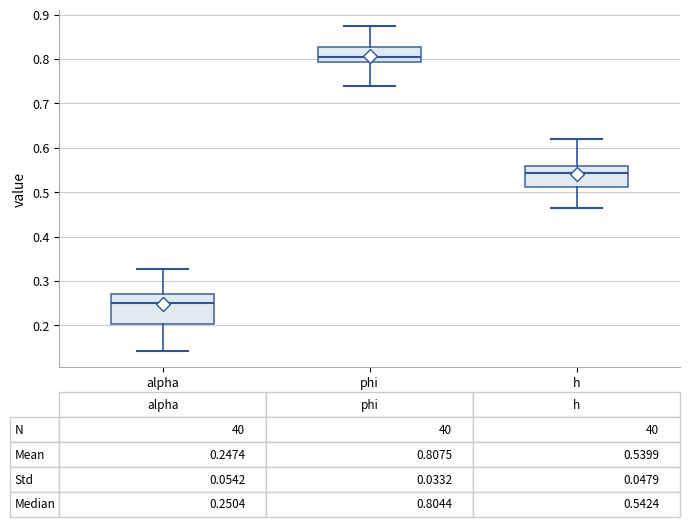

Which box has the lowest median line?

alpha